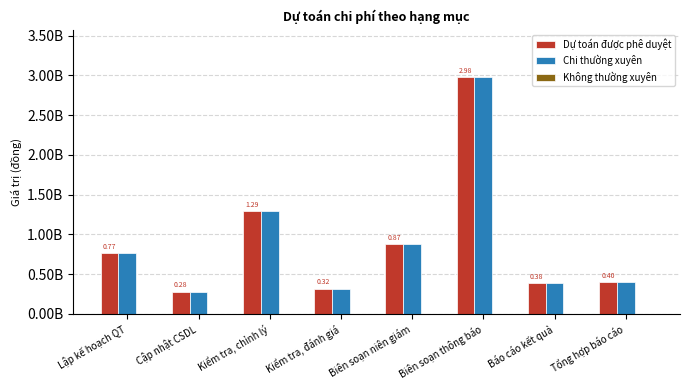

Rank the series by their maximum value, from lowest to highest.

Không thường xuyên, Dự toán được phê duyệt, Chi thường xuyên